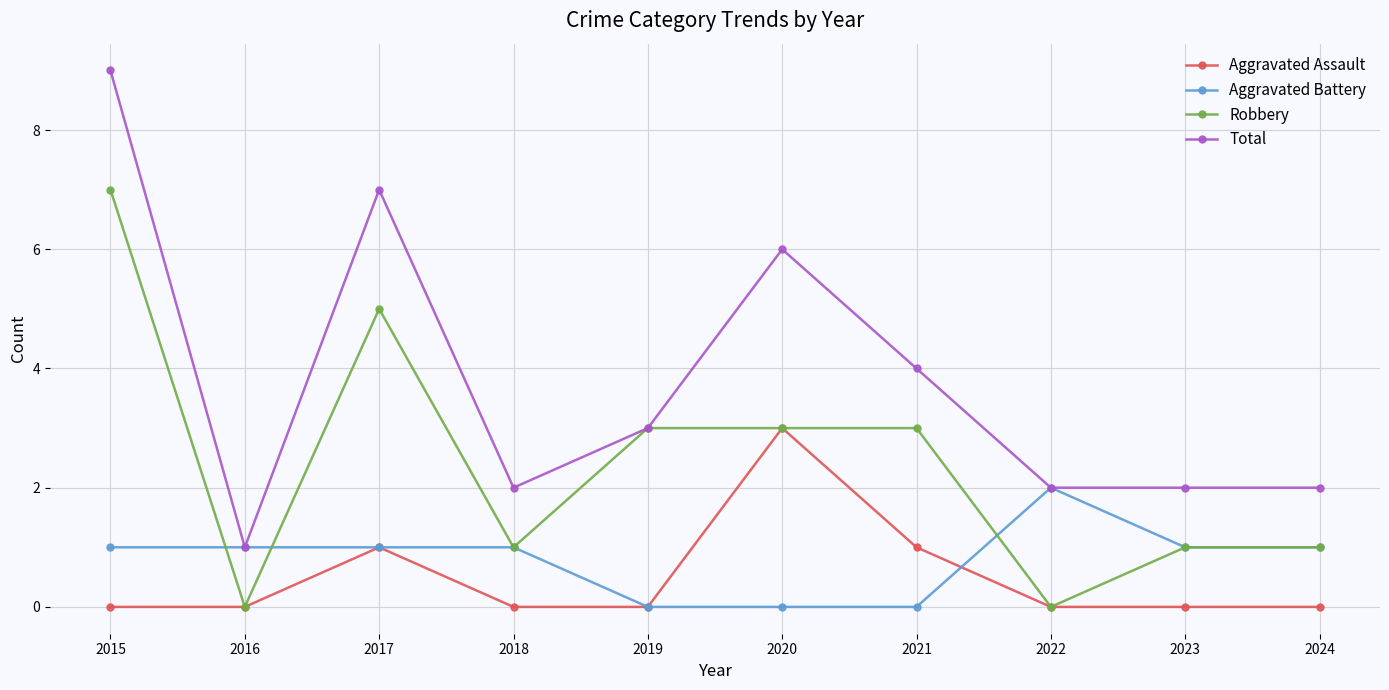

Reading right to left, transcribe all the data shown in this chart.

Aggravated Assault: 2024=0	2023=0	2022=0	2021=1	2020=3	2019=0	2018=0	2017=1	2016=0	2015=0
Aggravated Battery: 2024=1	2023=1	2022=2	2021=0	2020=0	2019=0	2018=1	2017=1	2016=1	2015=1
Robbery: 2024=1	2023=1	2022=0	2021=3	2020=3	2019=3	2018=1	2017=5	2016=0	2015=7
Total: 2024=2	2023=2	2022=2	2021=4	2020=6	2019=3	2018=2	2017=7	2016=1	2015=9